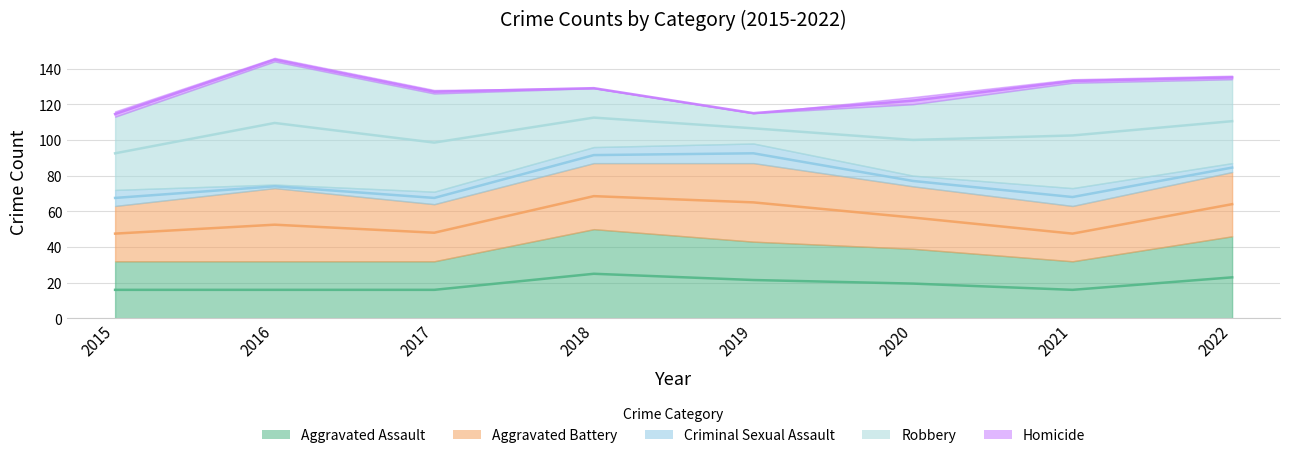

What is the value of the Robbery point at the 1st from the left?

41